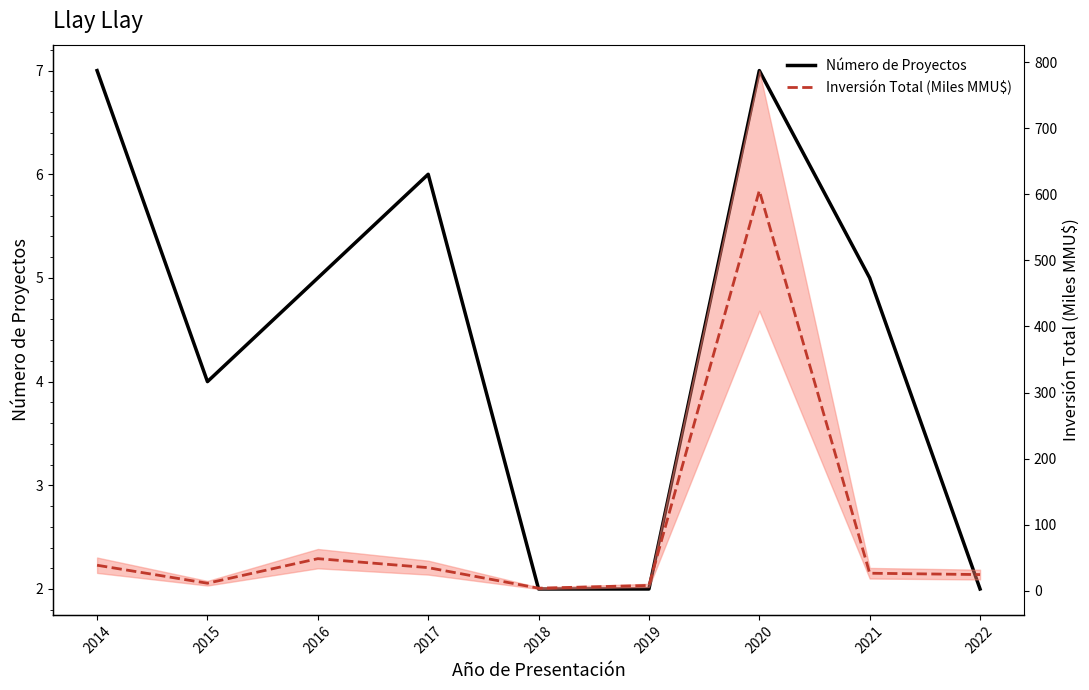

How many data points does each series have?

9